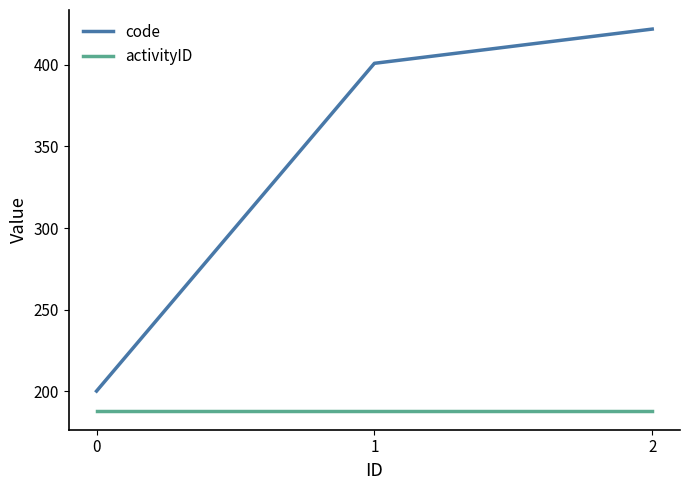

Is it true that code equals 211 at 2?

False